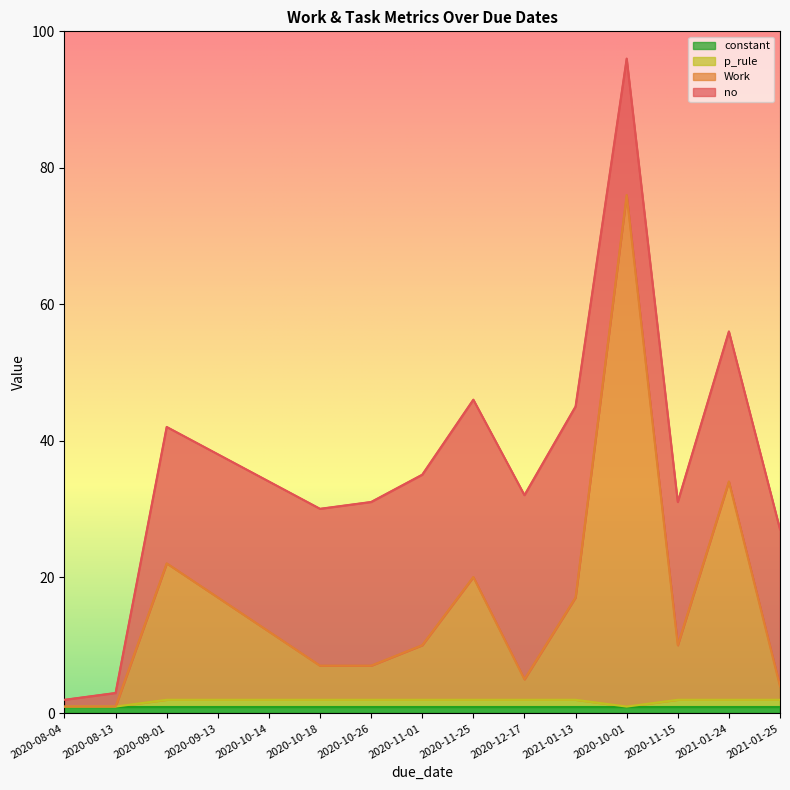

The p_rule series shows 2 at 2020-09-13. True or false?

True